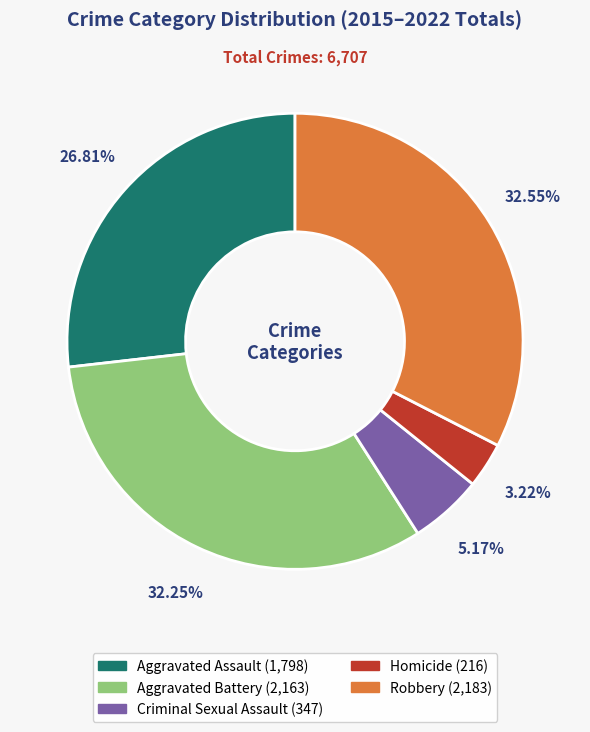

Is there any slice that represents more than half of the pie?

No